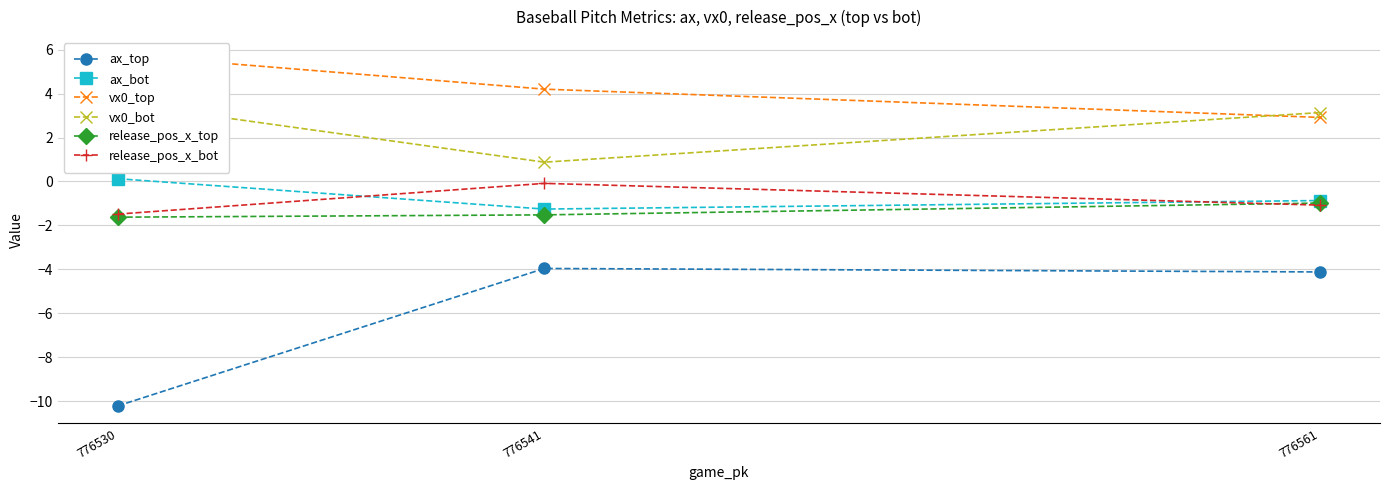

Count the number of data series in this chart.

6